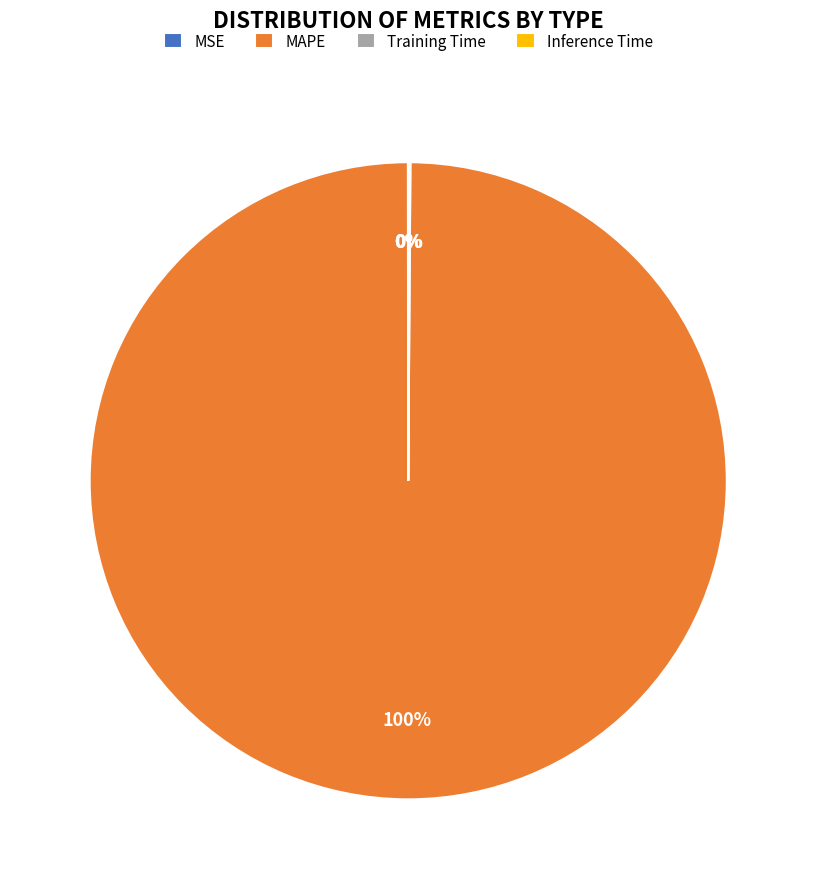

To the nearest percent, what is the average slice percentage?

25%